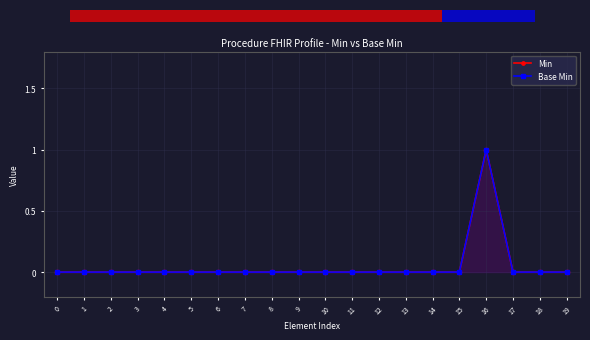

Which series has the largest total across all categories?

Min